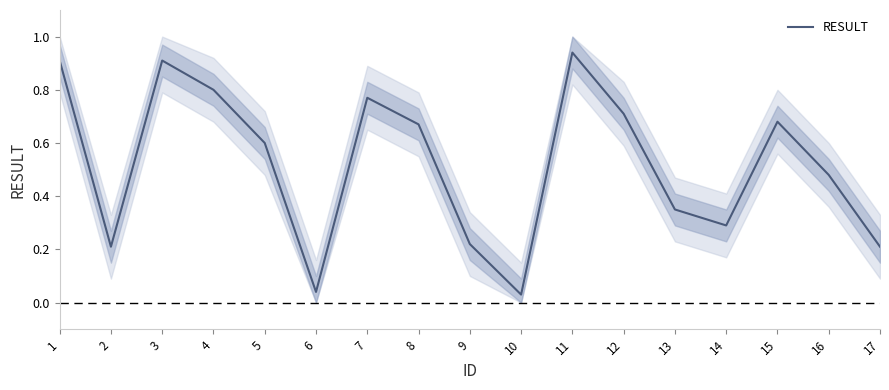

What is the change in value from 4 to 6?

-0.8